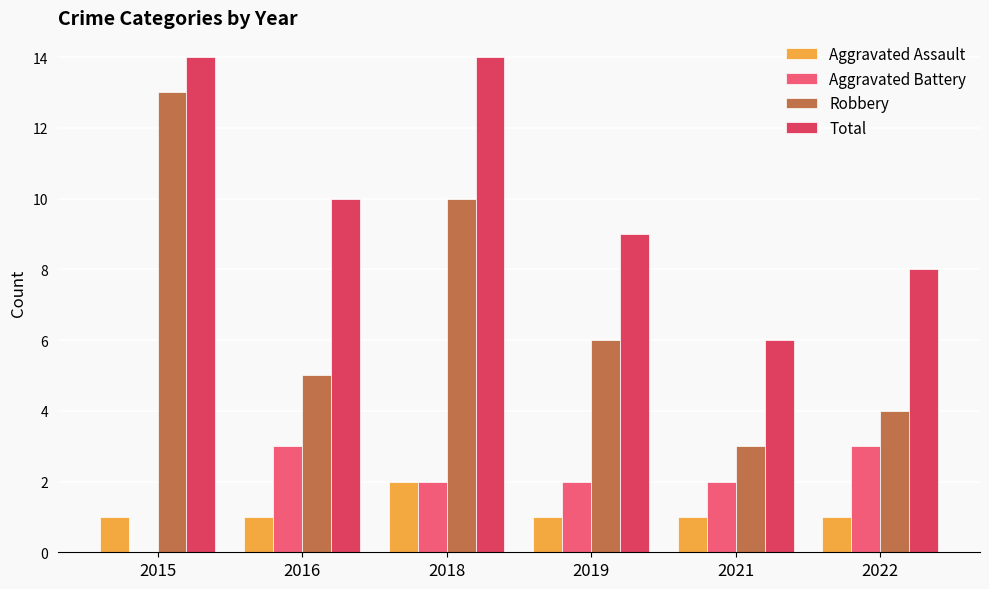

What is the sum of all Robbery values?

41